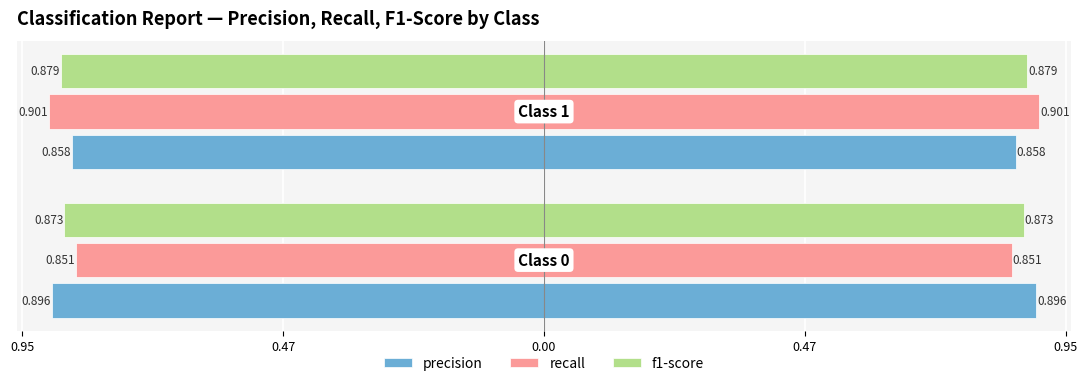

Which series has the widest spread of values?

recall